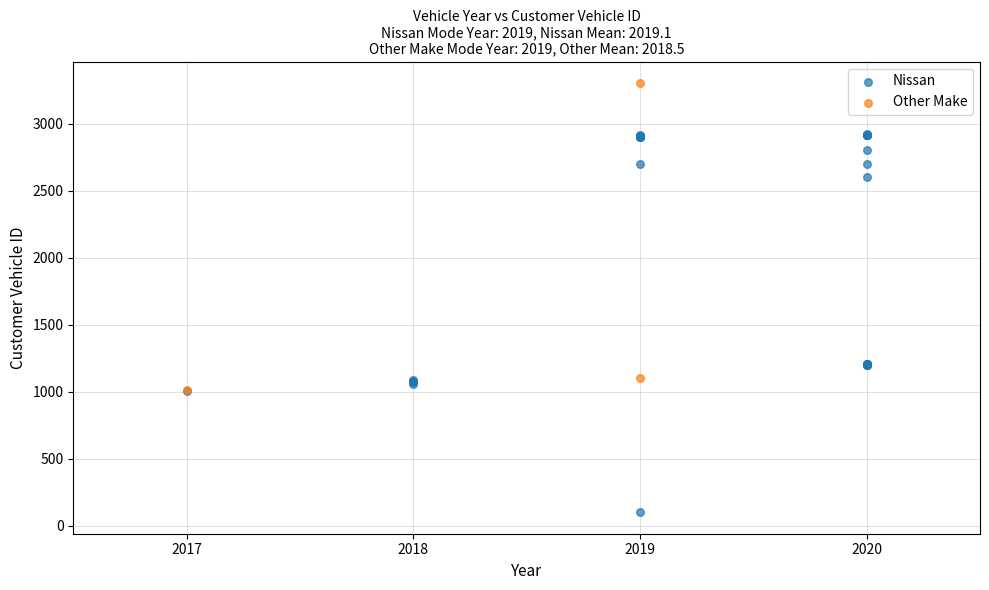

Which series has the largest Y range (max minus min)?

Nissan